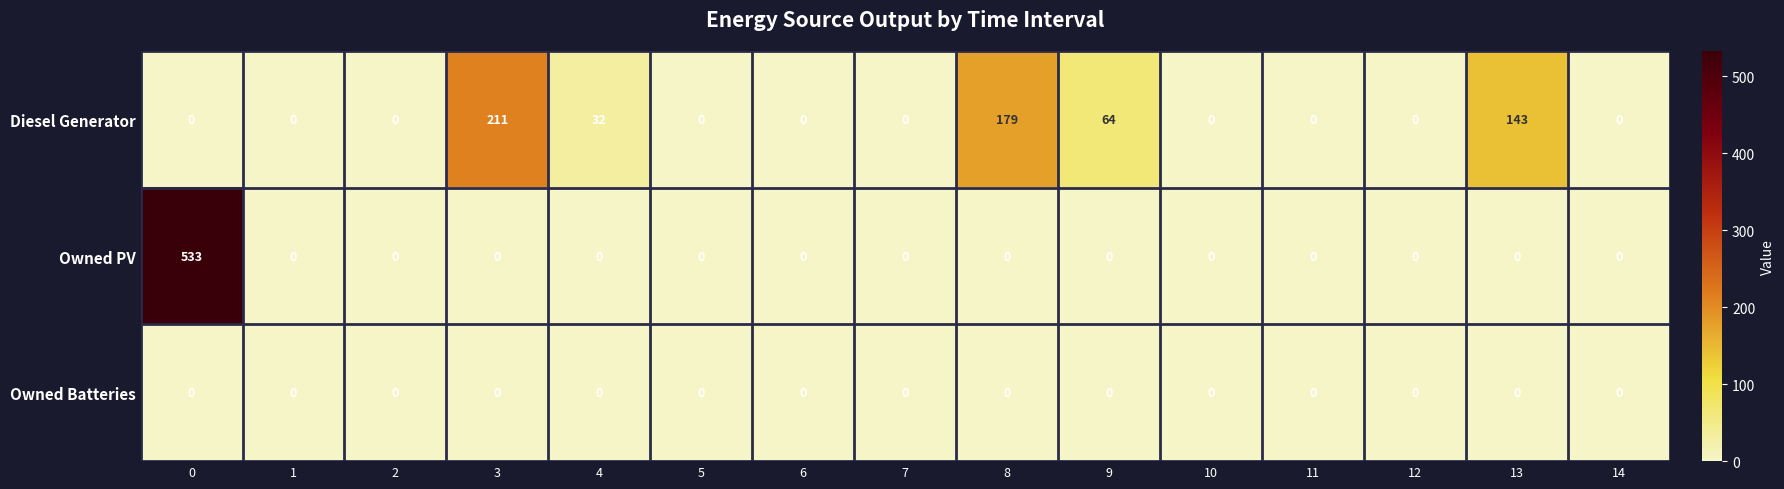

Rank the series by their maximum value, from lowest to highest.

Owned Batteries, Diesel Generator, Owned PV